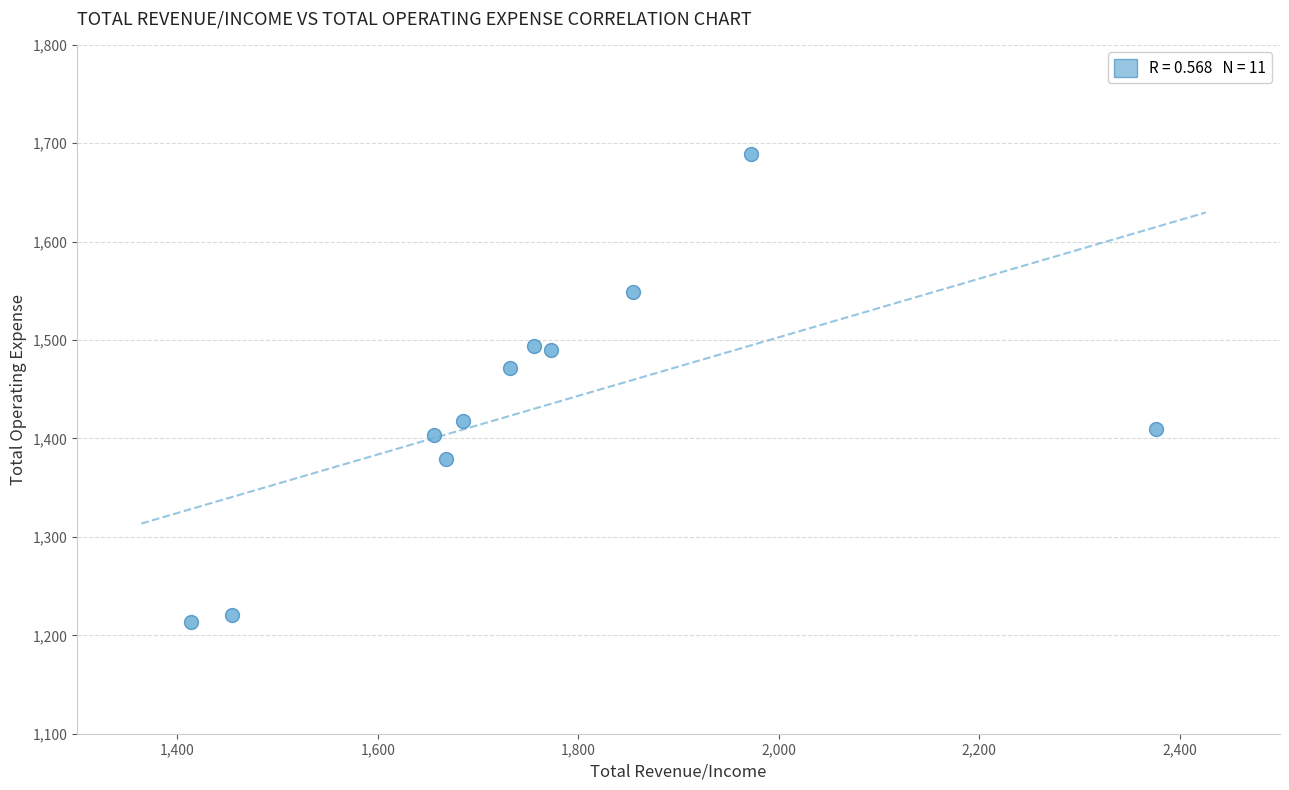

What Y value in the scatter plot is closest to 1451?

1472.0